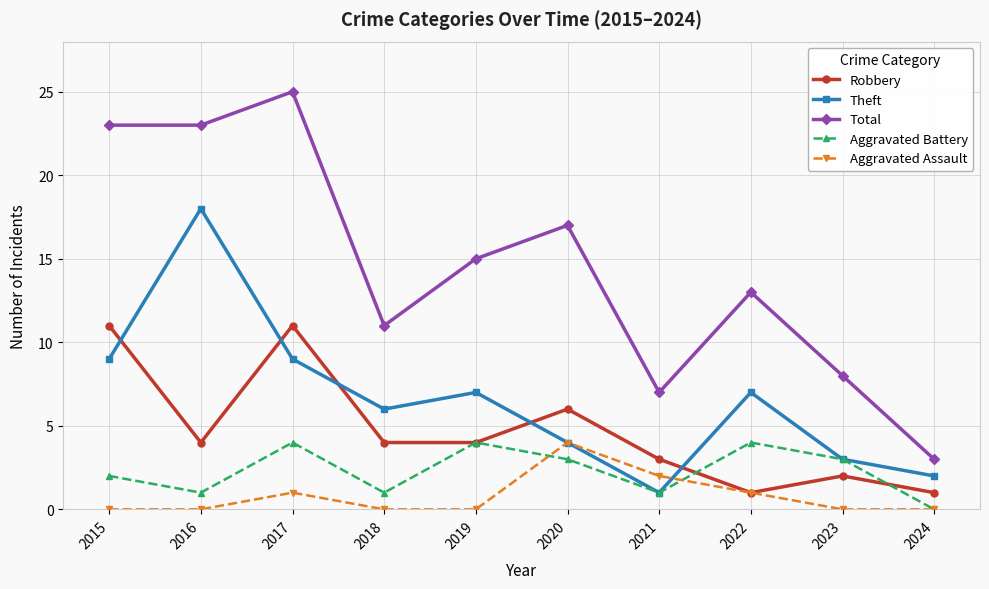

Is it true that Robbery equals 2 at 2024?

False